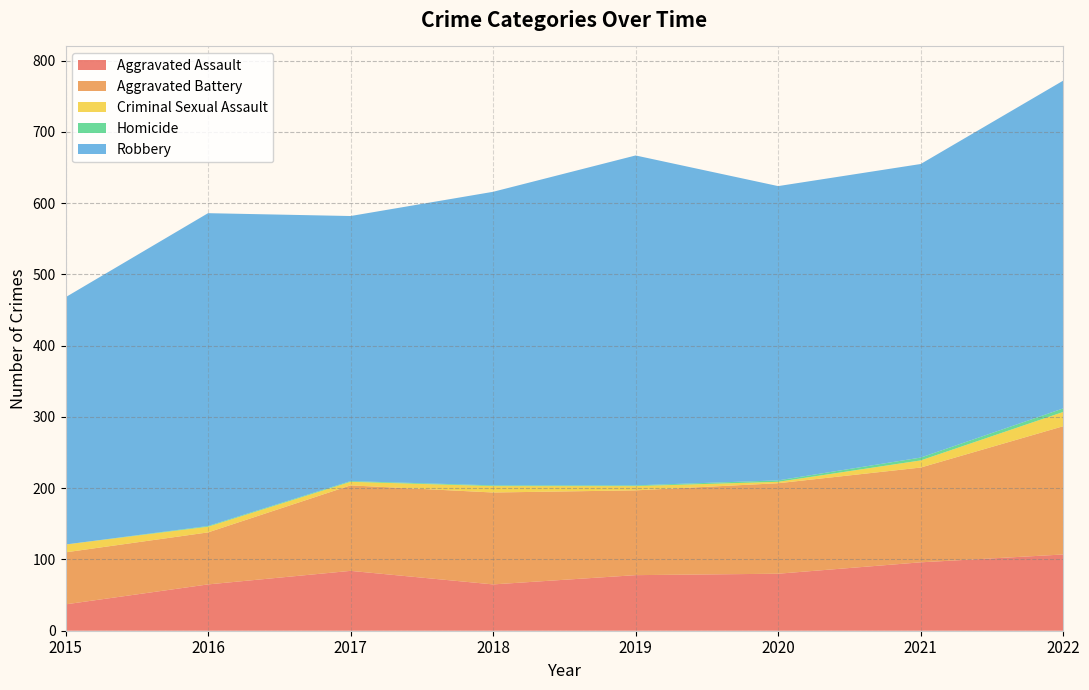

Reading right to left, extract all data points from this chart.

Aggravated Assault: 2022=107	2021=96	2020=80	2019=78	2018=65	2017=84	2016=65	2015=37
Aggravated Battery: 2022=180	2021=133	2020=127	2019=119	2018=129	2017=120	2016=73	2015=73
Criminal Sexual Assault: 2022=20	2021=10	2020=2	2019=6	2018=9	2017=5	2016=8	2015=11
Homicide: 2022=5	2021=4	2020=2	2019=1	2018=1	2017=1	2016=1	2015=0
Robbery: 2022=460	2021=412	2020=413	2019=463	2018=412	2017=372	2016=439	2015=347